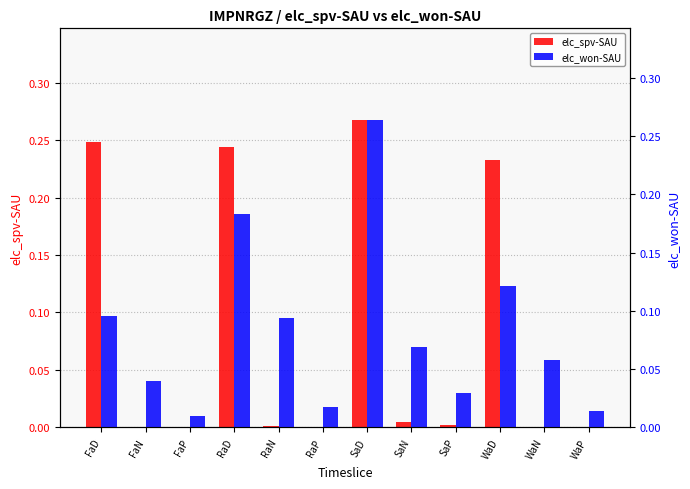

What position from the right is FaP?

10